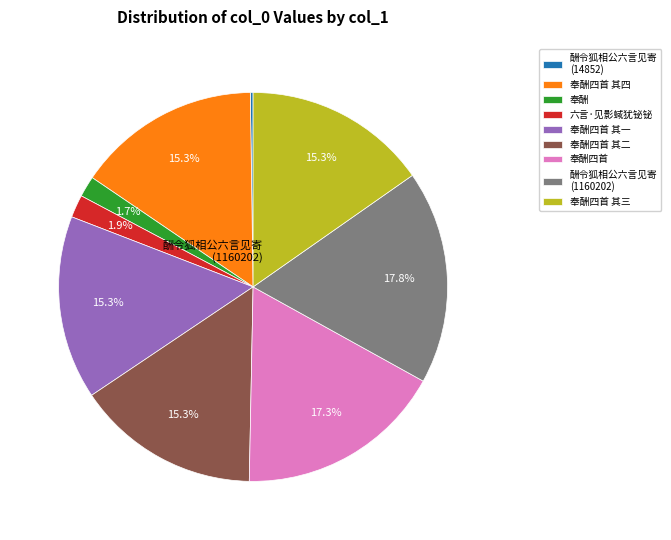

Does any single category account for the majority?

No